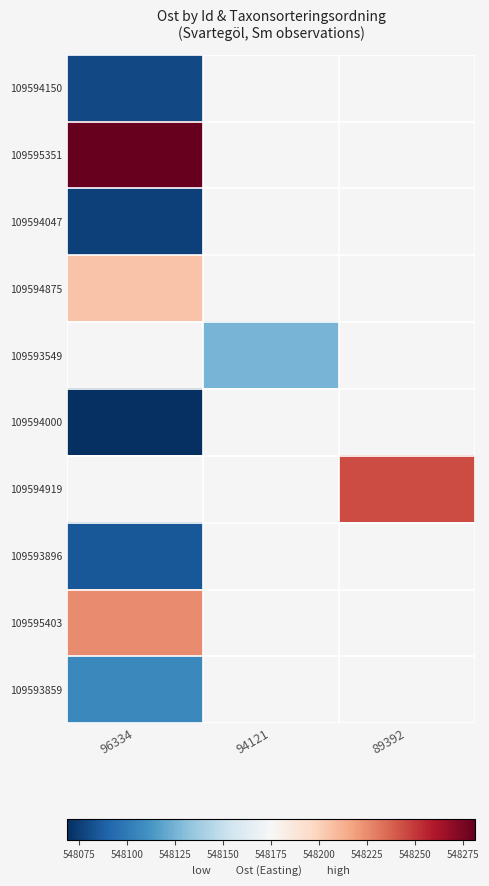

Which category has the lowest value in the 109593896 series?

96334